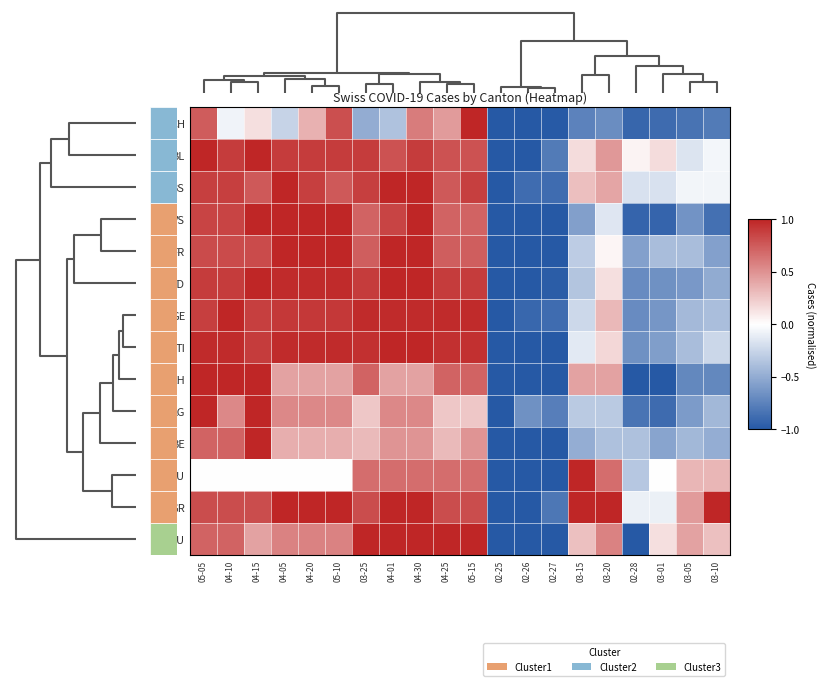

At how many categories does at least one series exceed 0?

17